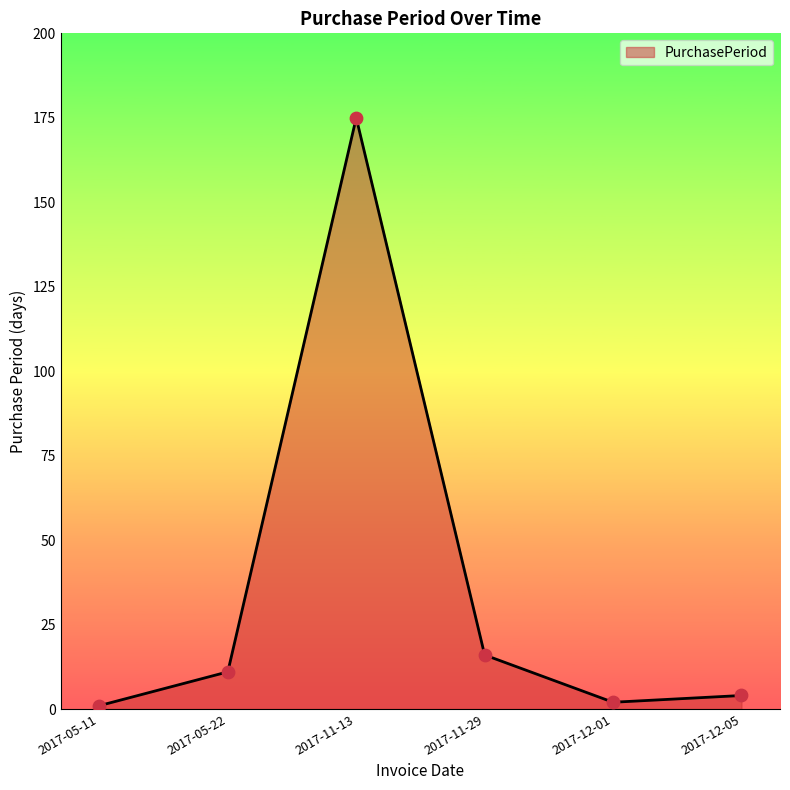

What is the change in value from 2017-05-22 to 2017-12-05?

-7